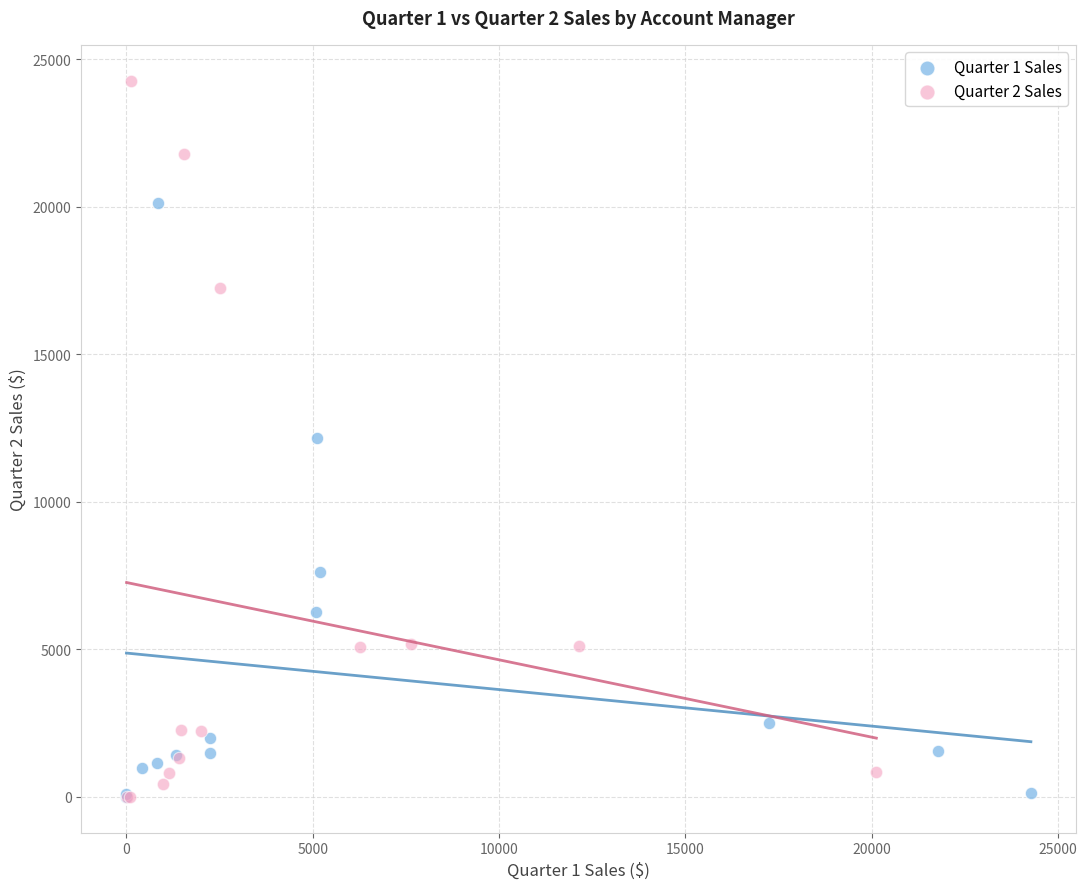

Which series has the largest Y range (max minus min)?

Quarter 2 Sales